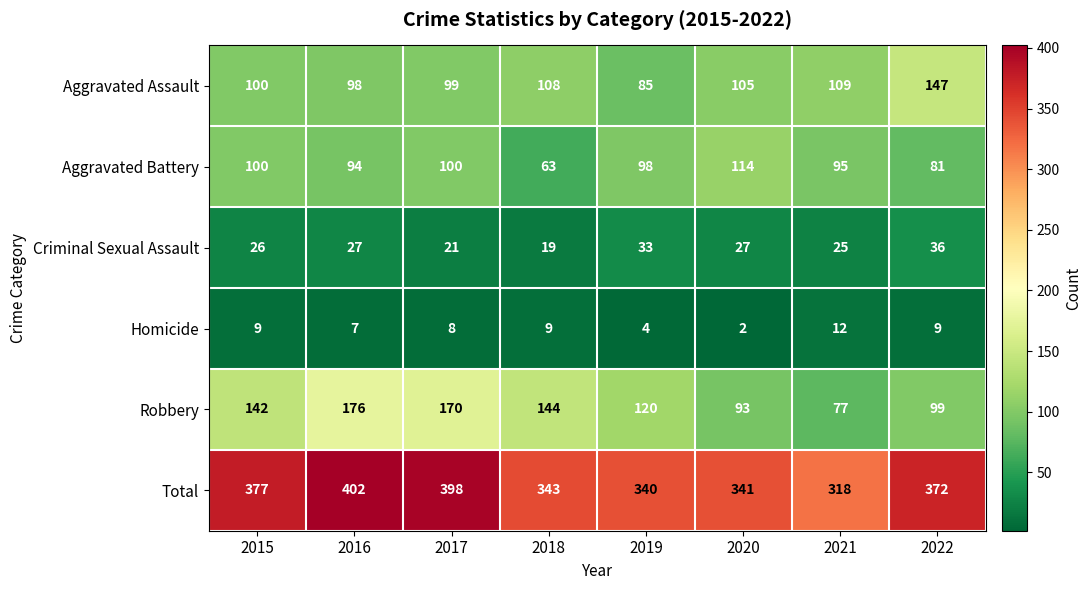

What is the difference between the maximum and minimum values in the Robbery series?

99